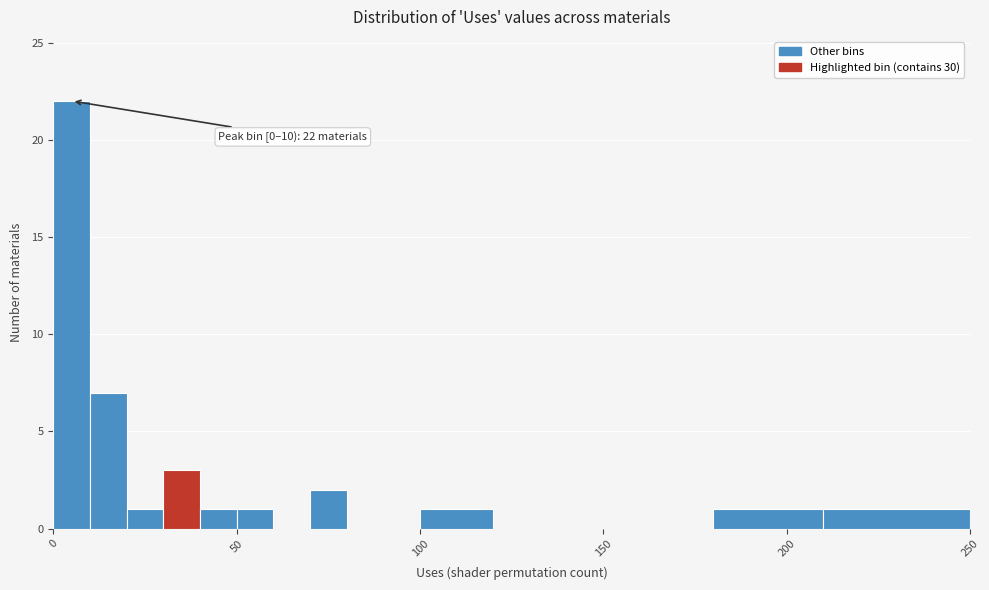

Read against the x-axis, roughly where is the centre of the tallest bar?

5